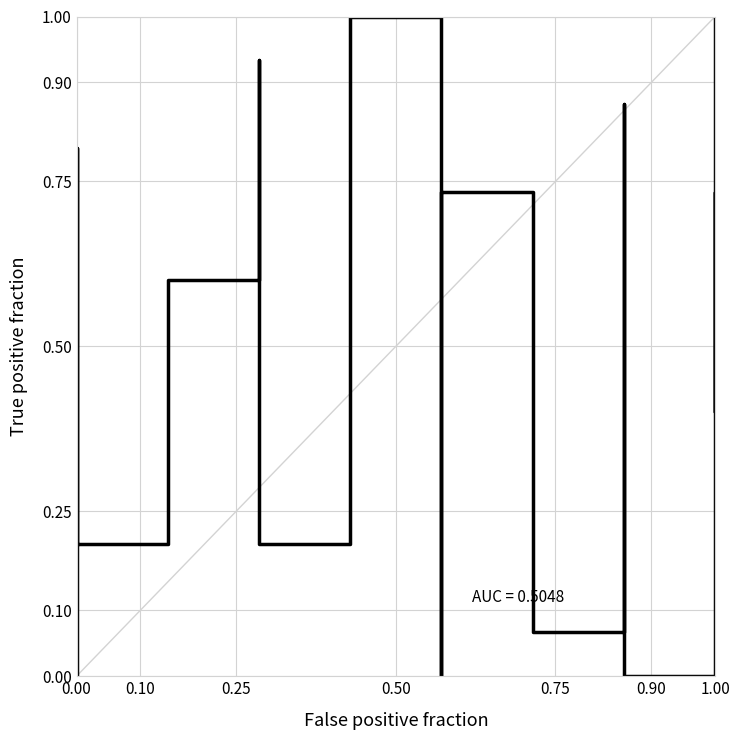

How many points are lower than both their immediate neighbors (excluding endpoints)?

6